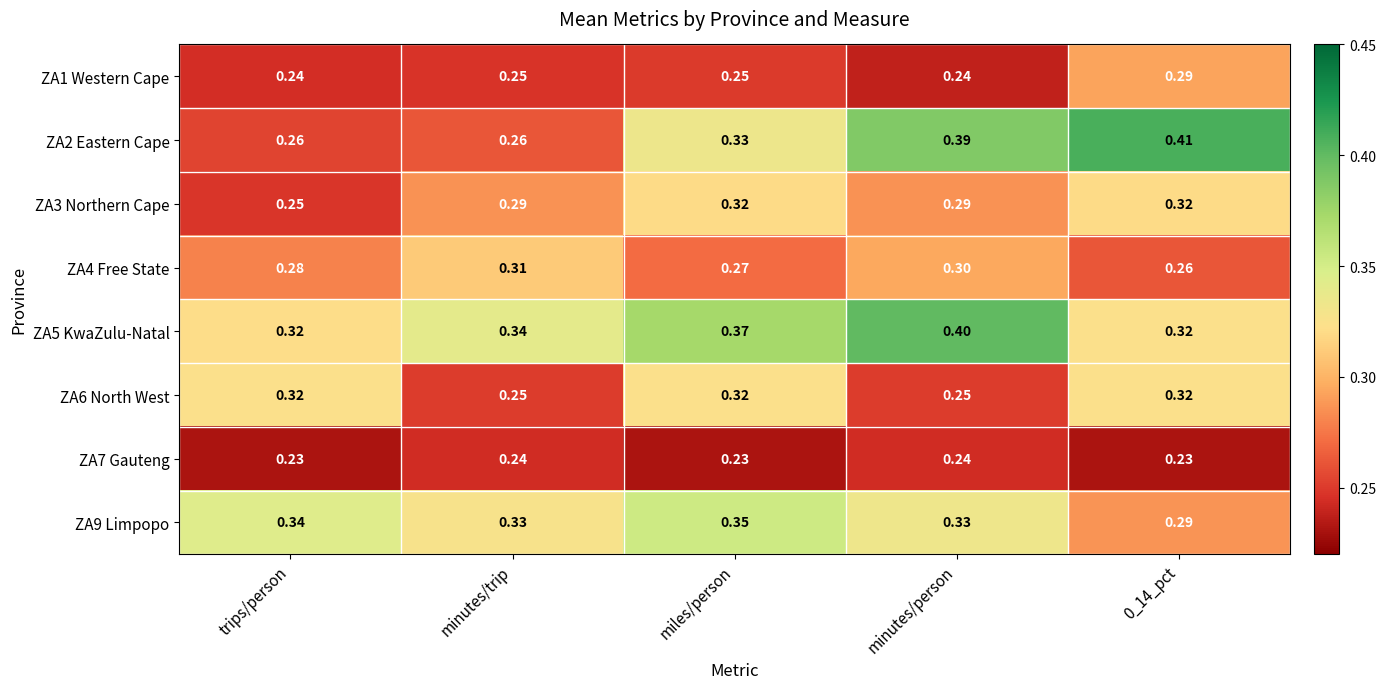

Is the value of ZA2 Eastern Cape at trips/person greater than the value of ZA7 Gauteng at minutes/person?

Yes